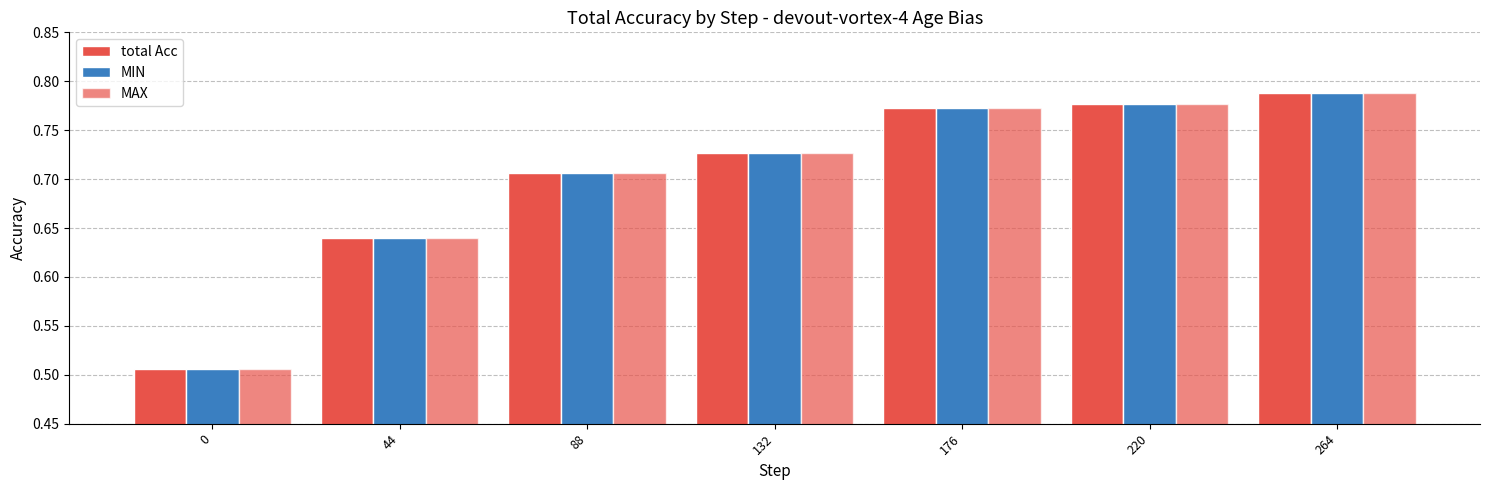

Is it true that MAX equals 0.6 at 44?

True